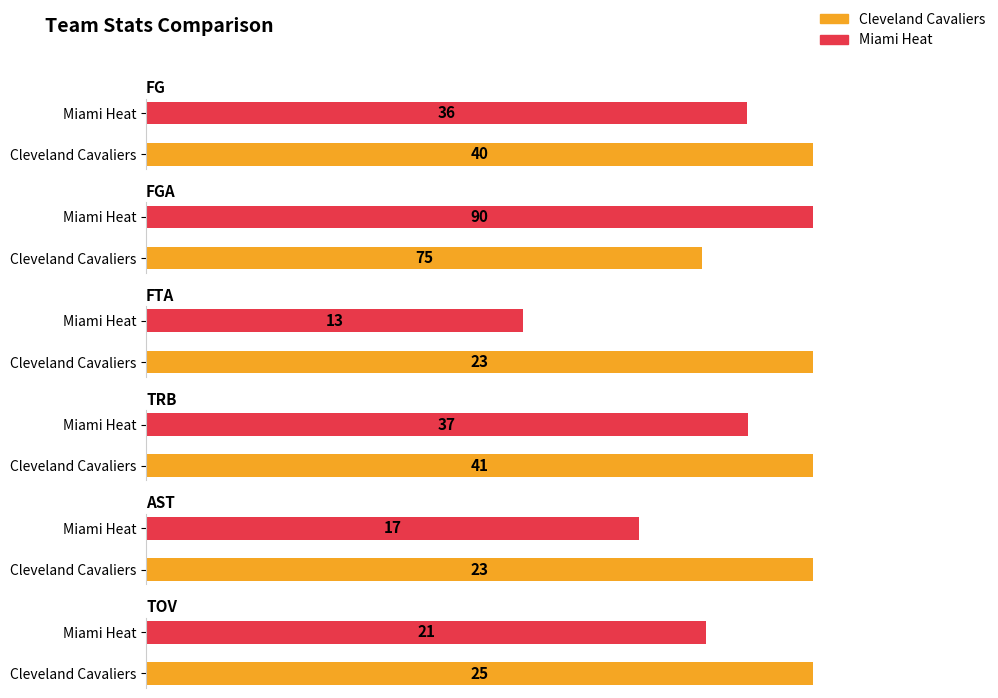

What is the greatest value displayed?

90